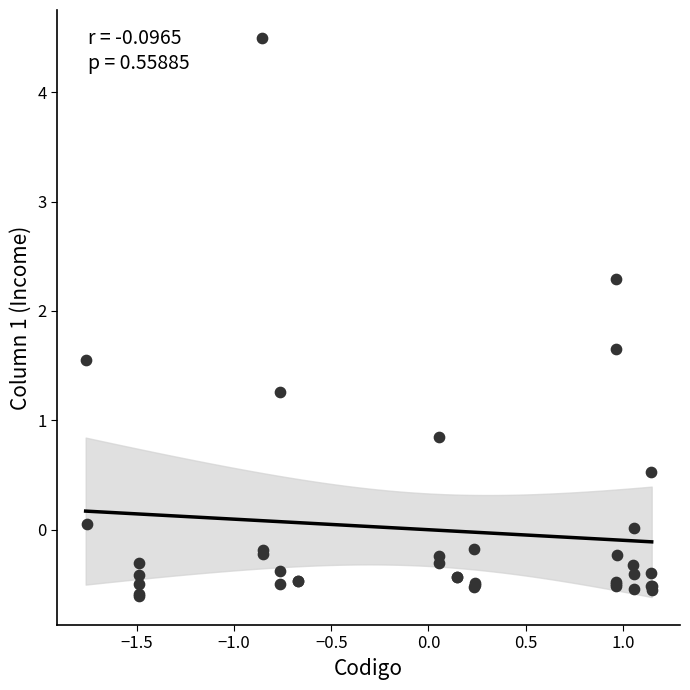

What Y value in the scatter plot is closest to 1?

0.9